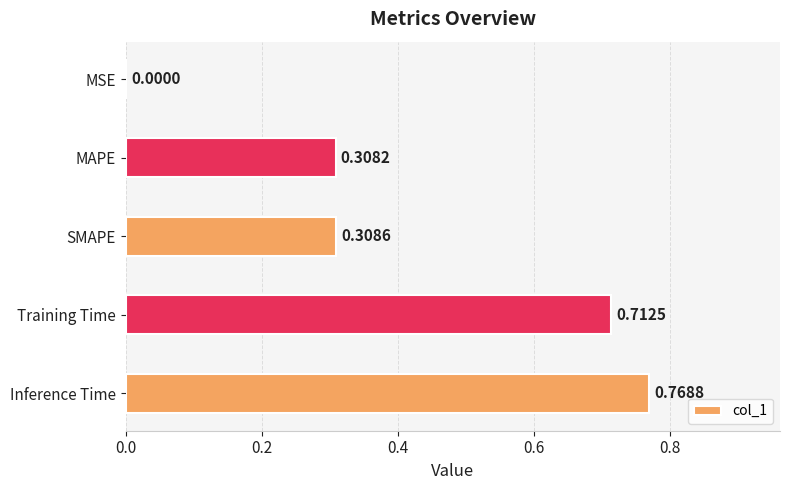

How many distinct data groups are displayed?

1